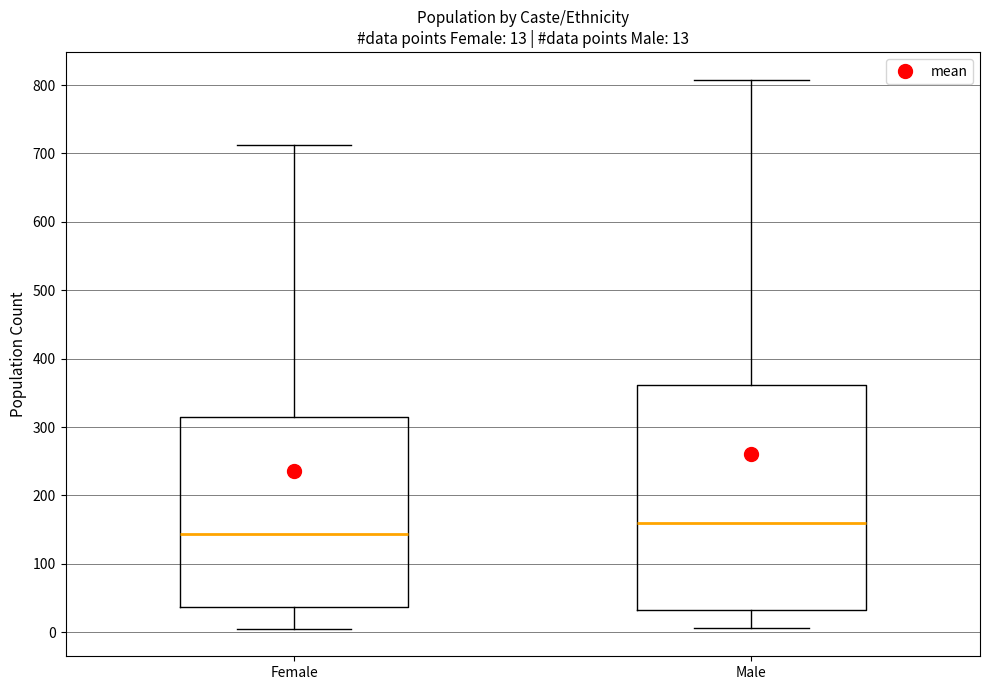

Which box's median line is the lowest?

Female